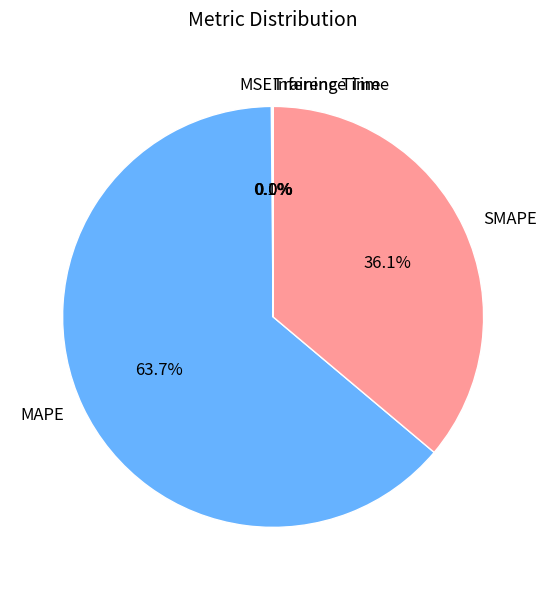

Does any single category account for the majority?

Yes